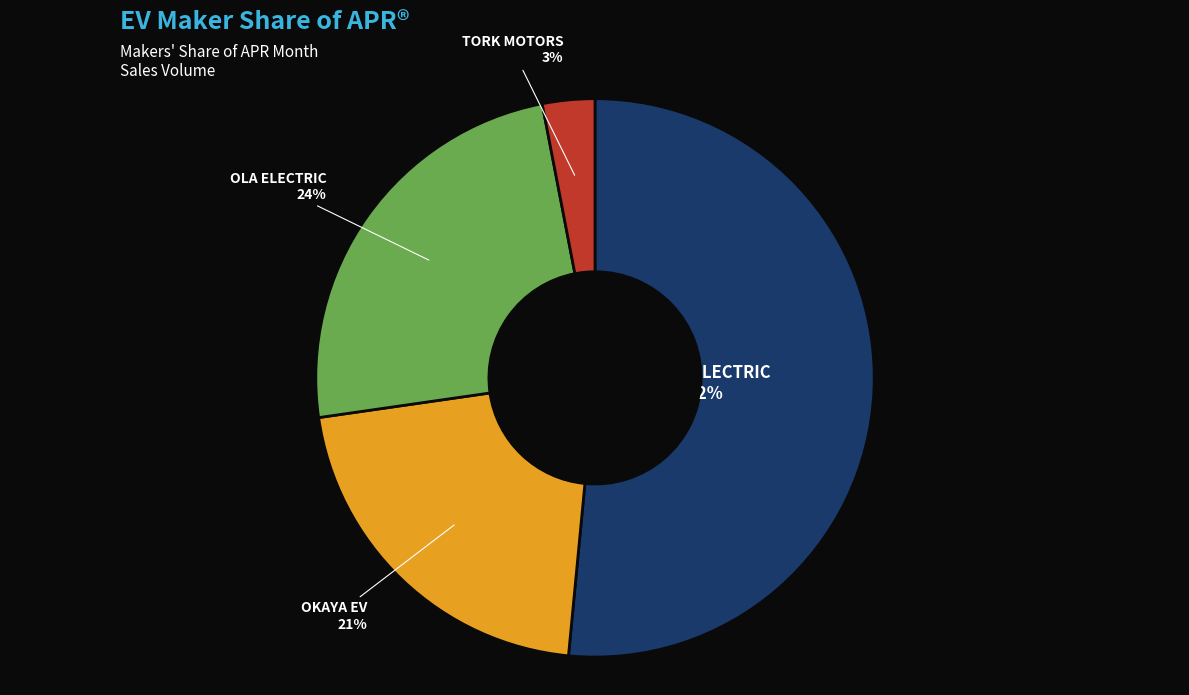

Is there a majority slice in this chart?

Yes